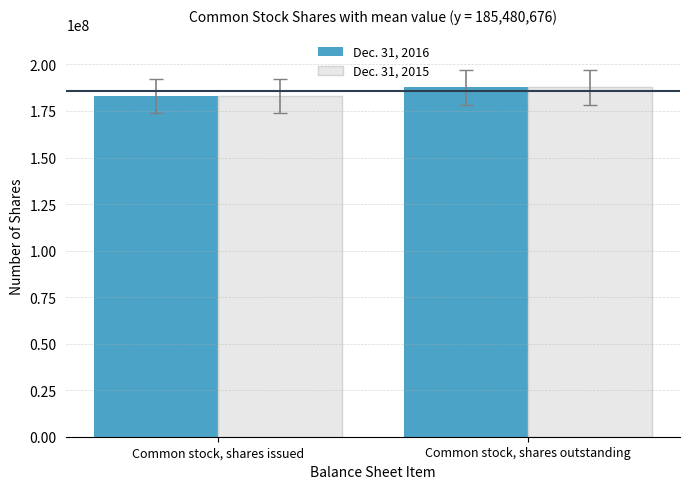

What is the sum of all Dec. 31, 2015 values?

370961352